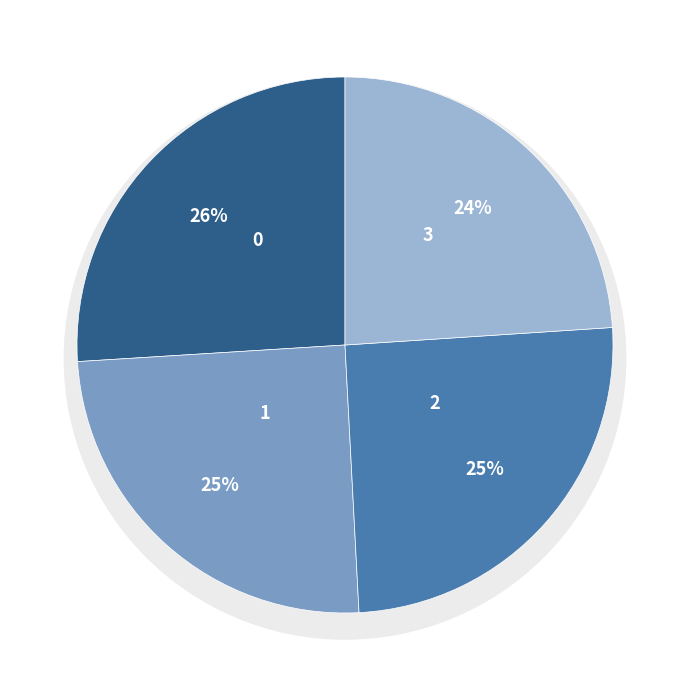

Does any single category account for the majority?

No